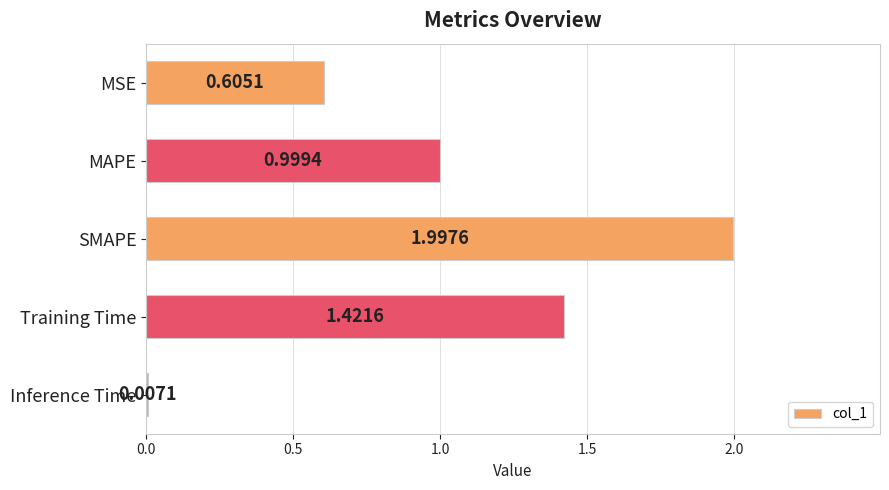

Which category has the highest value across all series?

SMAPE